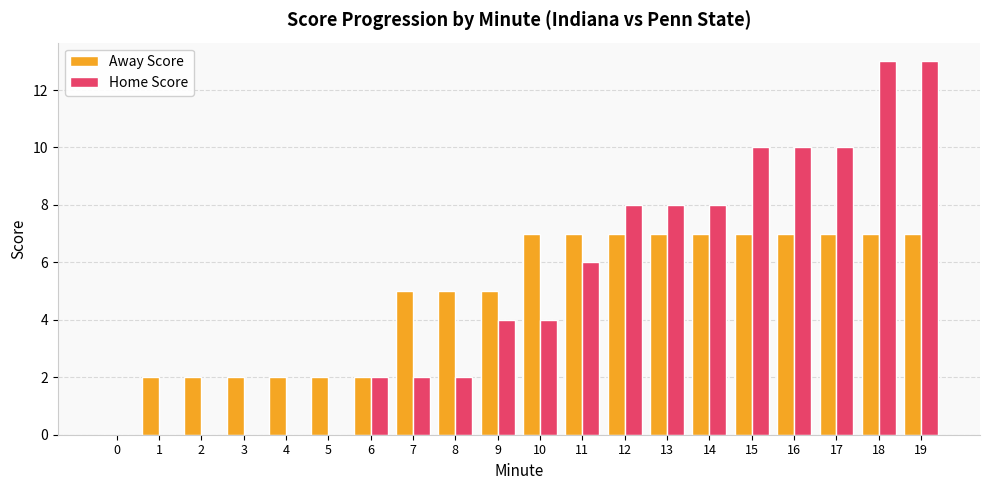

Reading left to right, what are all the values shown in this chart?

Away Score: 0	2	2	2	2	2	2	5	5	5	7	7	7	7	7	7	7	7	7	7
Home Score: 0	0	0	0	0	0	2	2	2	4	4	6	8	8	8	10	10	10	13	13